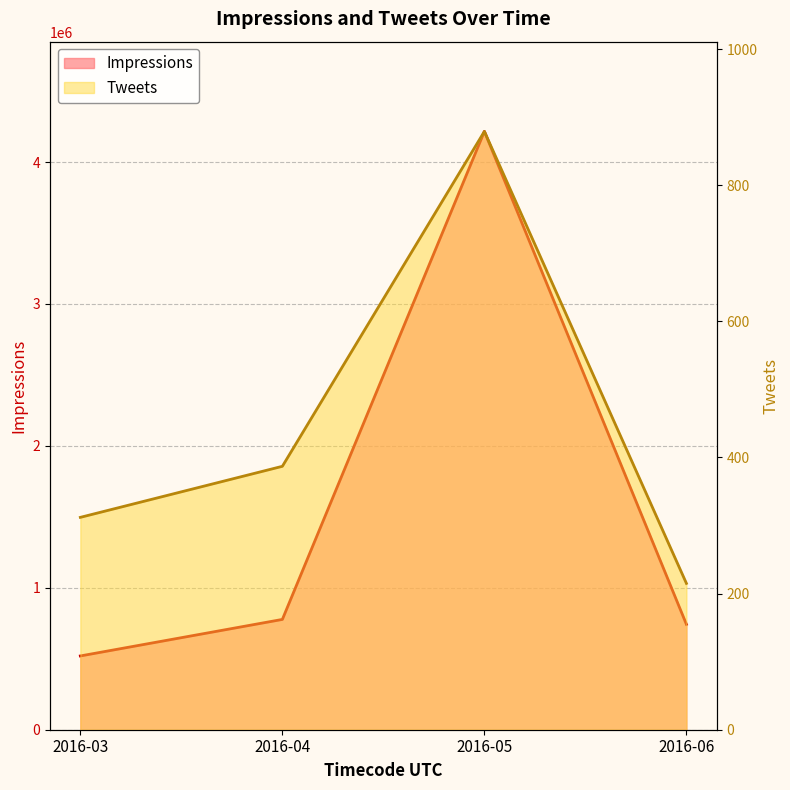

What is the minimum value shown in the chart?

215